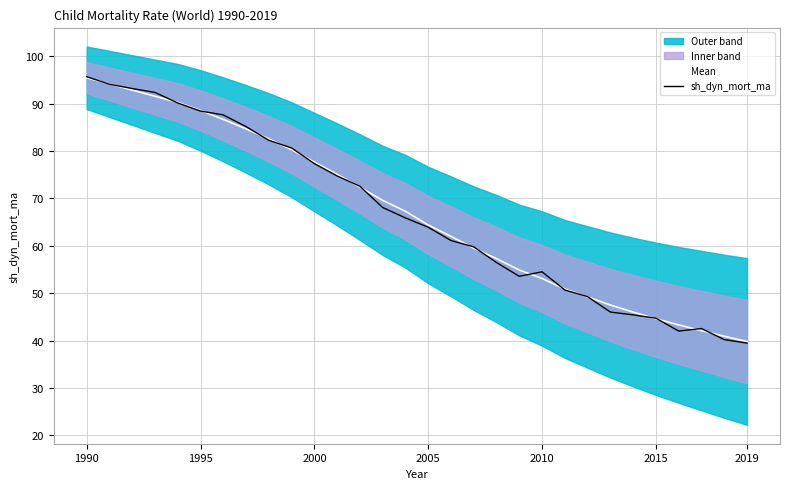

True or false: sh_dyn_mort_ma has a value of 39.4 at 2019.

True